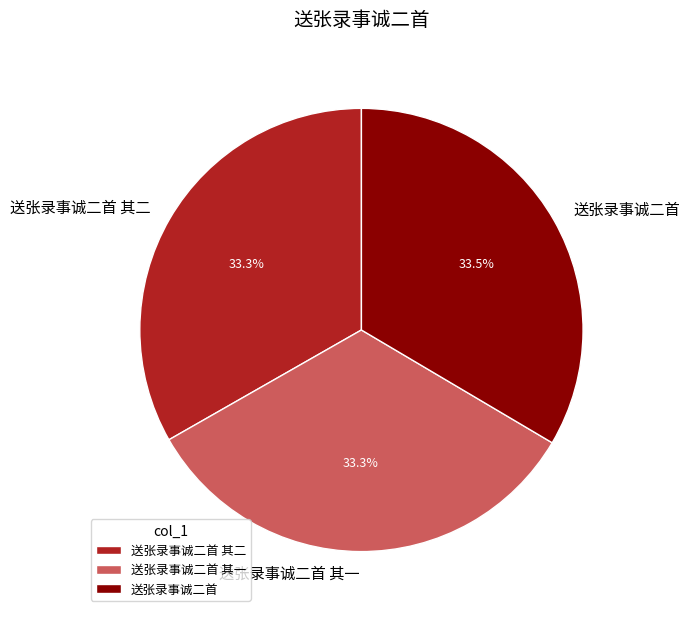

How many slices are in this pie chart?

3